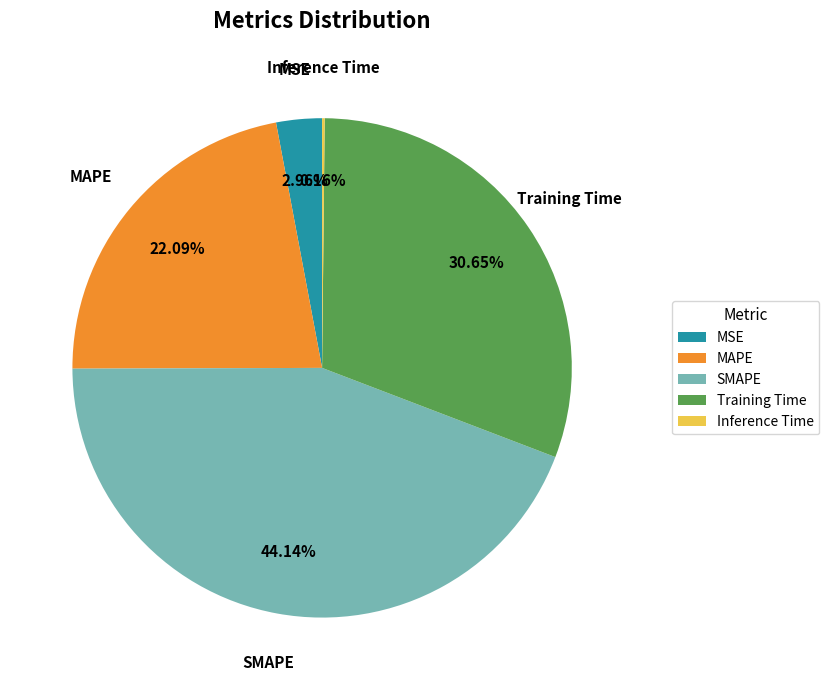

To the nearest percent, what is the difference between the largest and smallest slice percentages?

44%